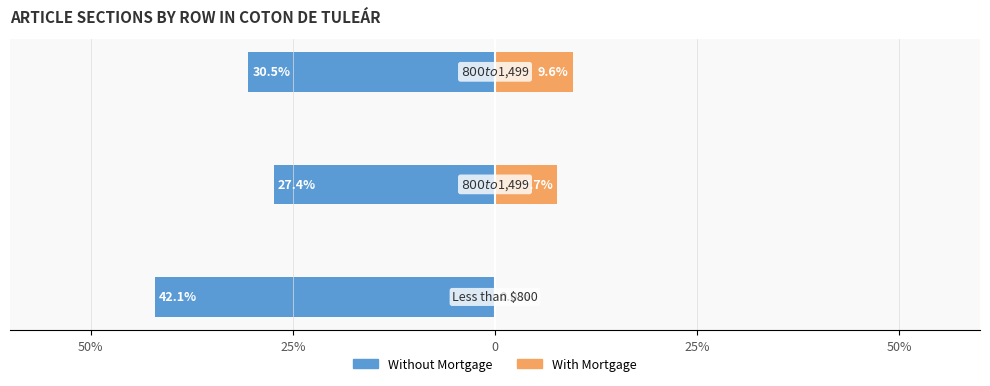

True or false: With Mortgage has a value of 7.7 at 25%.

True